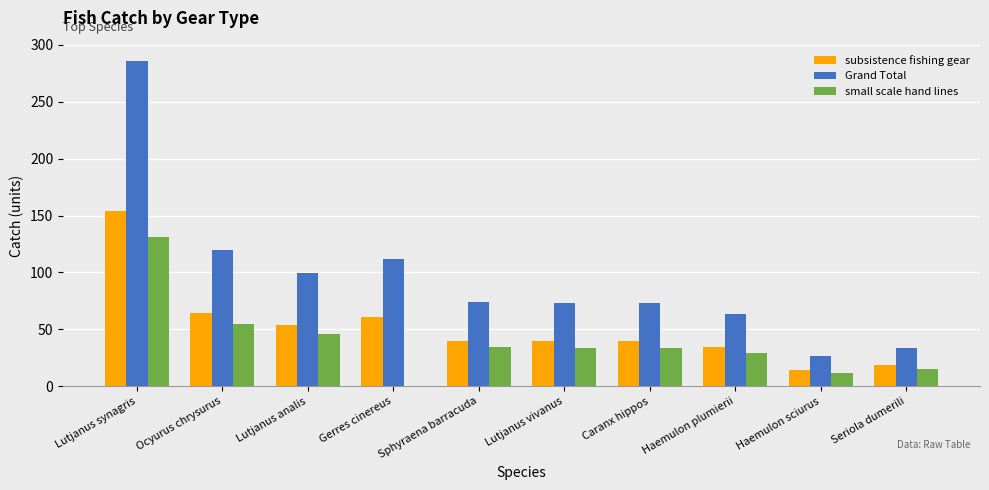

Is the value of small scale hand lines at Gerres cinereus greater than the value of subsistence fishing gear at Sphyraena barracuda?

No